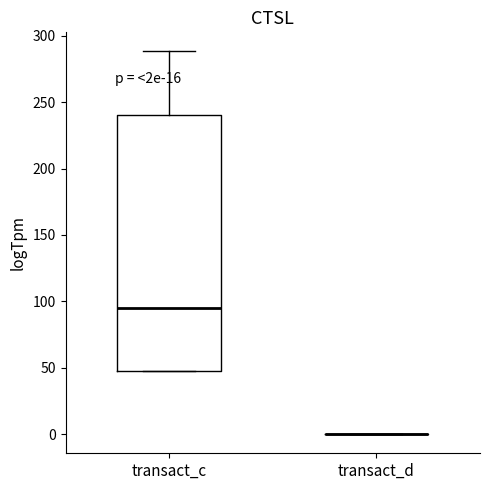

Reading left to right, transcribe this box plot: for each box, give where its median line is, the range the box spans, and where its two whiskers end, as read against the y-axis. The values are not printed on the chart, so give them approximately, as read against the axis.

transact_c: median 95, box 50 to 240, whiskers 50 to 290
transact_d: box collapsed to a line at 0, whiskers 0 to 0